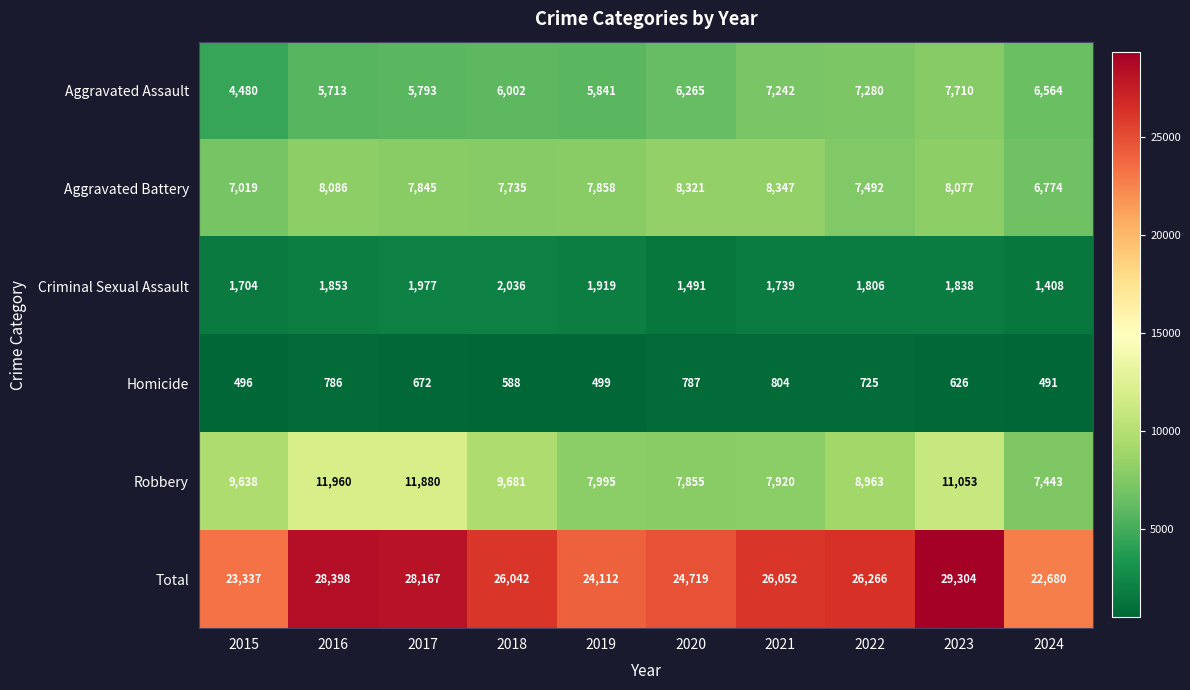

What value does the Aggravated Assault series have at 2024, to the nearest 10?

6560